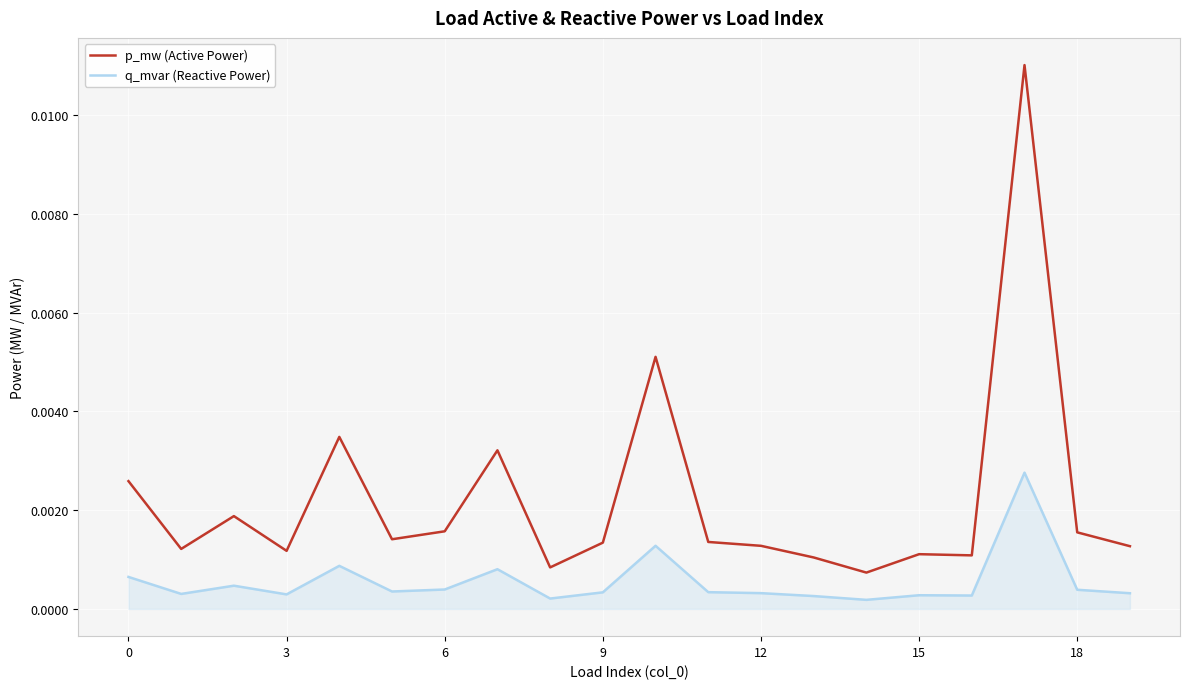

True or false: q_mvar (Reactive Power) and p_mw (Active Power) intersect in this chart.

False